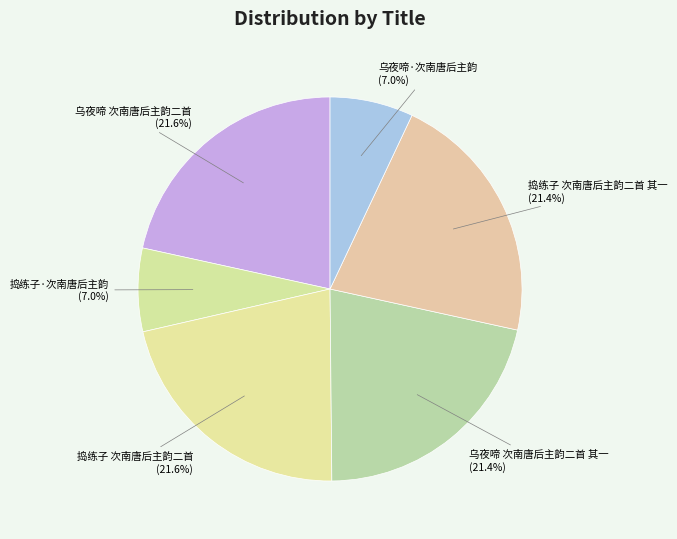

Count the number of slices in the pie.

6